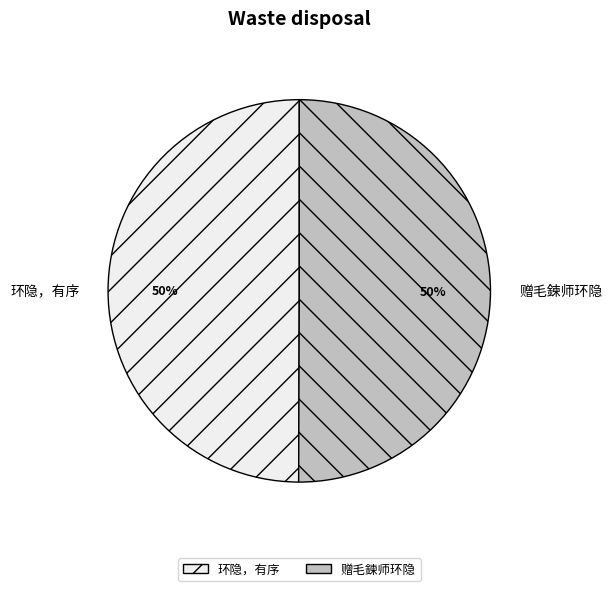

To the nearest percent, what is the average slice percentage?

50%